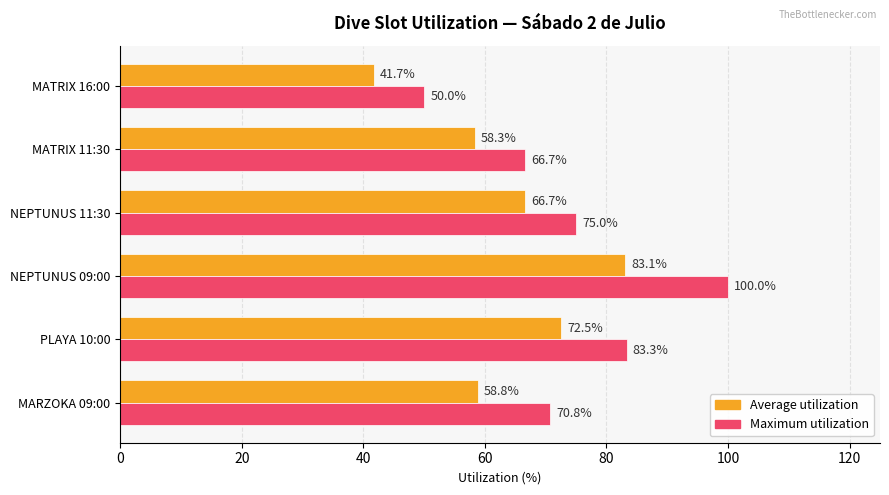

Rank the series by their maximum value, from highest to lowest.

Maximum utilization, Average utilization